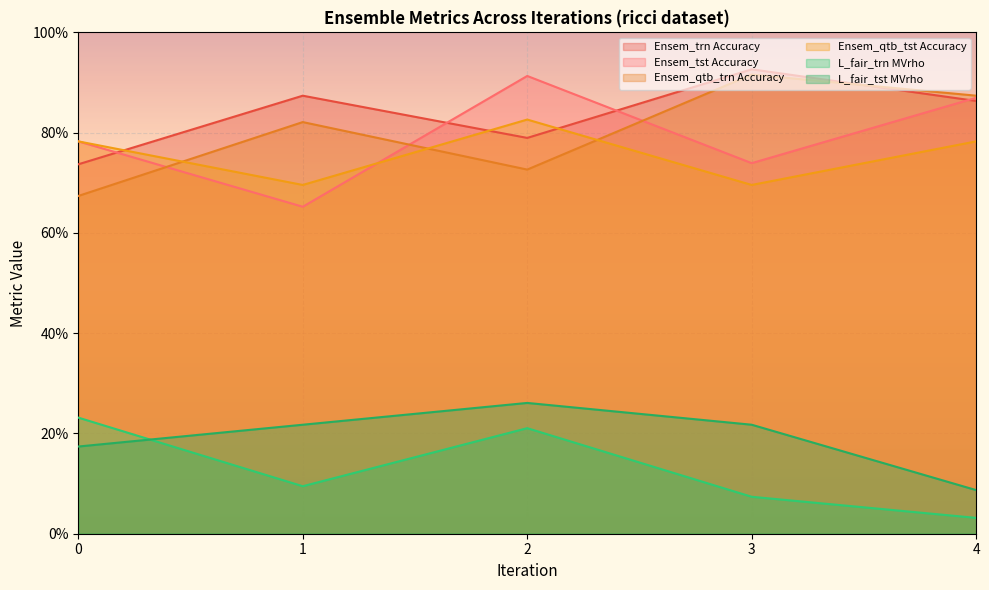

Which category has the lowest value across all series?

4